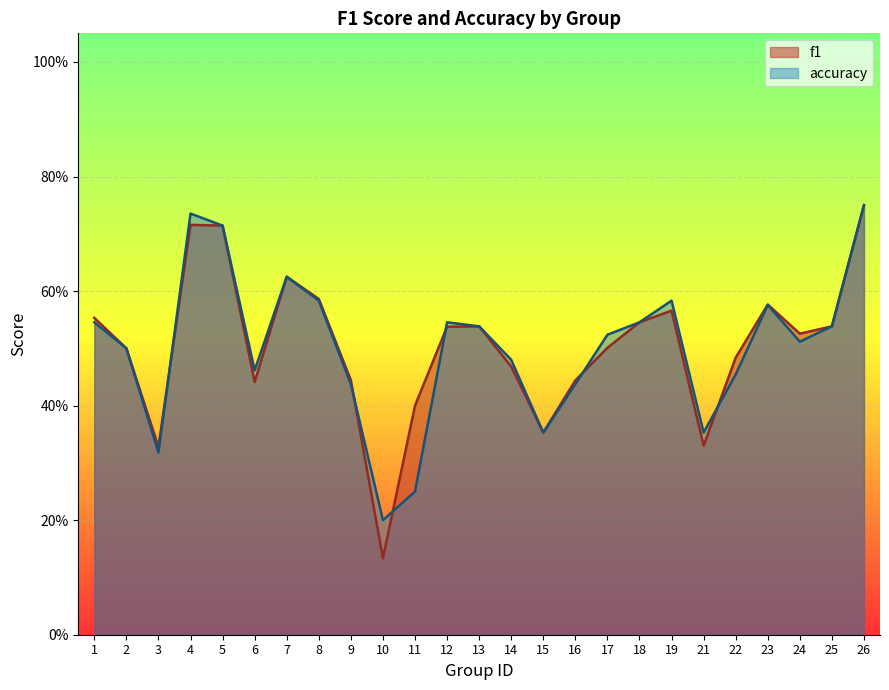

What is the difference between the maximum and minimum values in the f1 series?

0.6